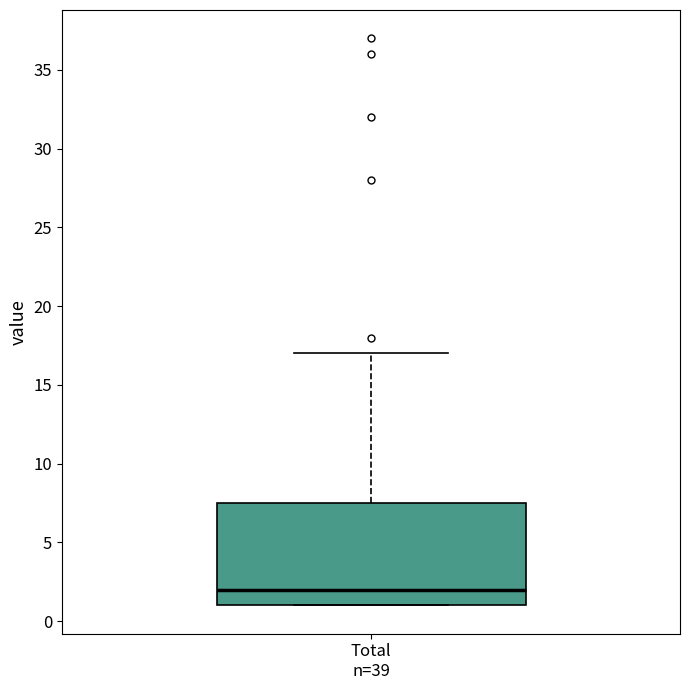

Read this box plot against the y-axis: the position of the median line, the range covered by the box, and the ends of both whiskers. The values are not printed on the chart, so give them approximately, as read against the axis.

median 2.0, box 1.0 to 7.5, whiskers 1.0 to 17.0